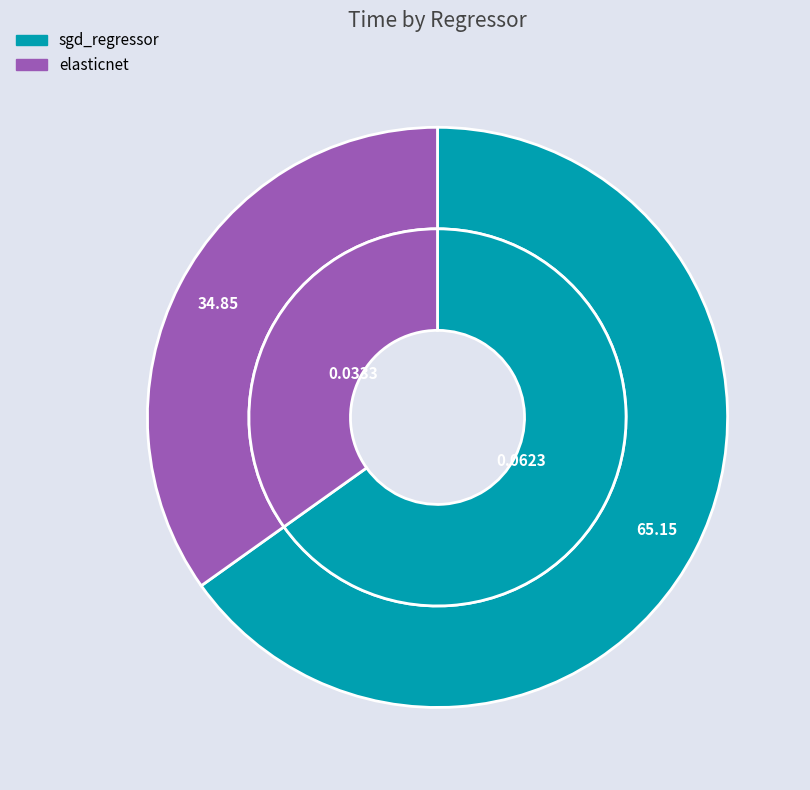

Which category has the smallest portion of the pie?

elasticnet